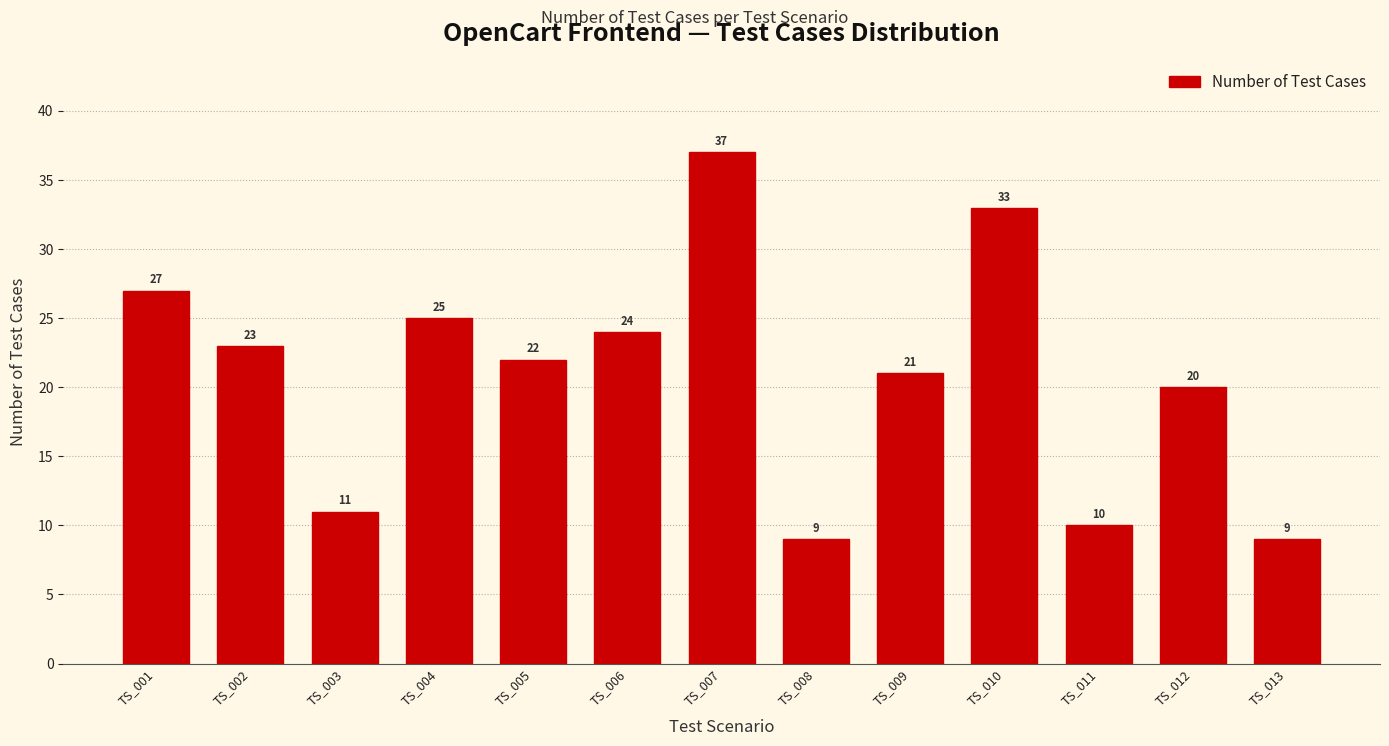

Reading left to right, transcribe all the data shown in this chart.

TS_001=27	TS_002=23	TS_003=11	TS_004=25	TS_005=22	TS_006=24	TS_007=37	TS_008=9	TS_009=21	TS_010=33	TS_011=10	TS_012=20	TS_013=9